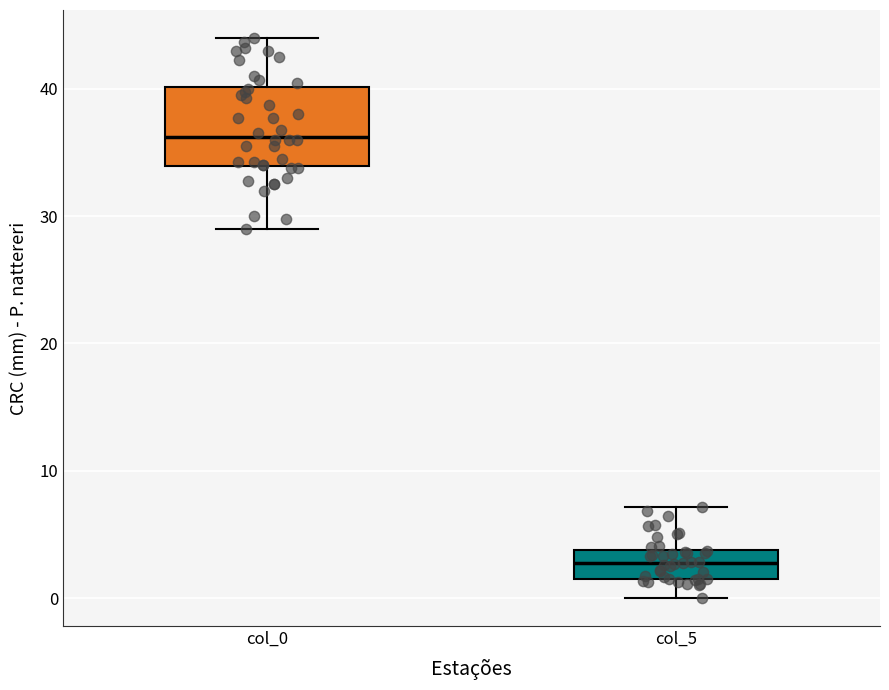

Comparing the boxes themselves (not the whiskers), which one is the tallest?

col_0